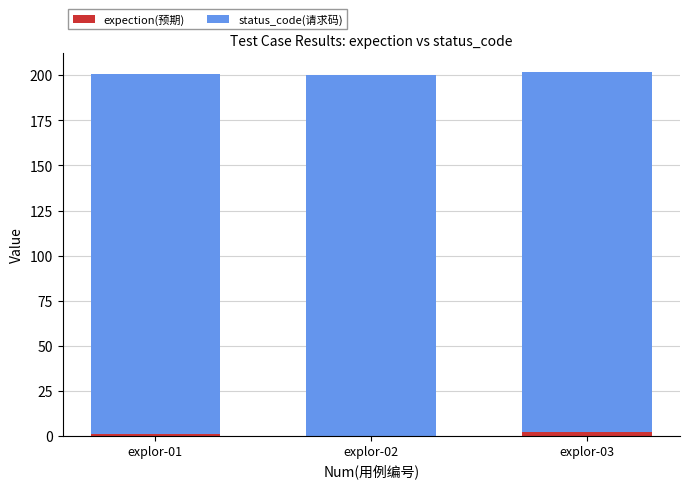

Are the bars horizontal?

No